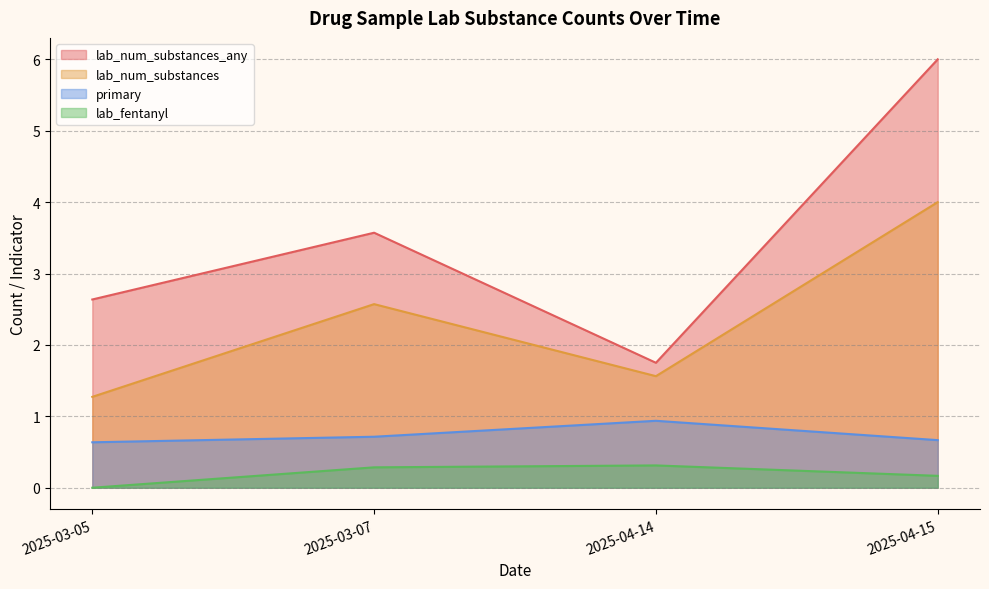

True or false: lab_num_substances has a value of 1.3 at 2025-03-05.

True